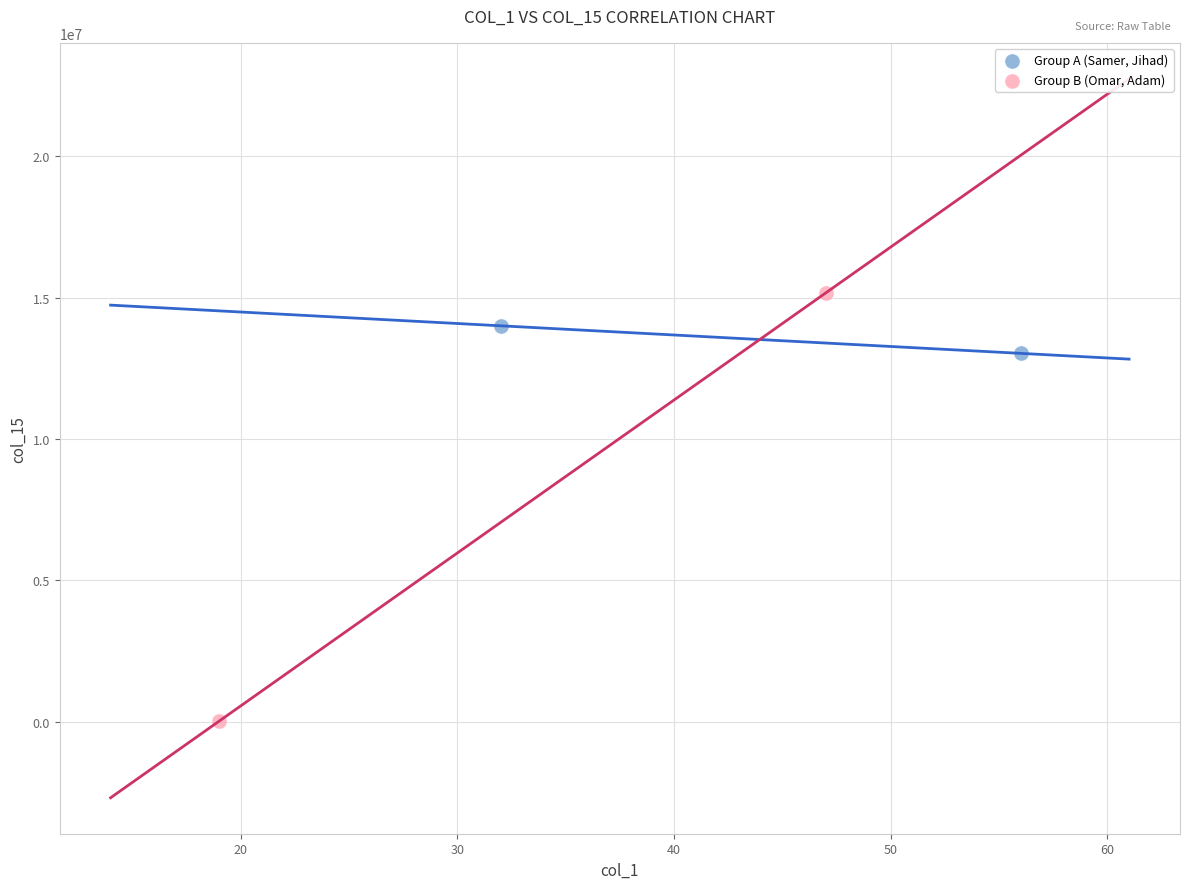

What are all the series names shown in the legend?

Group A (Samer, Jihad), Group B (Omar, Adam)